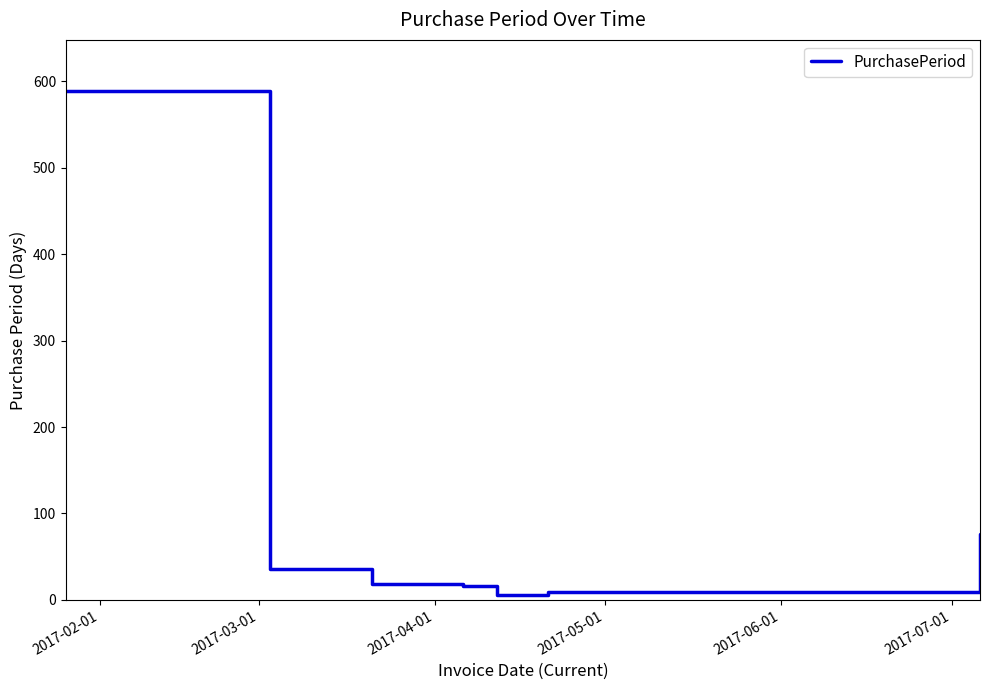

True or false: the data has more than 1 interior local peaks.

False